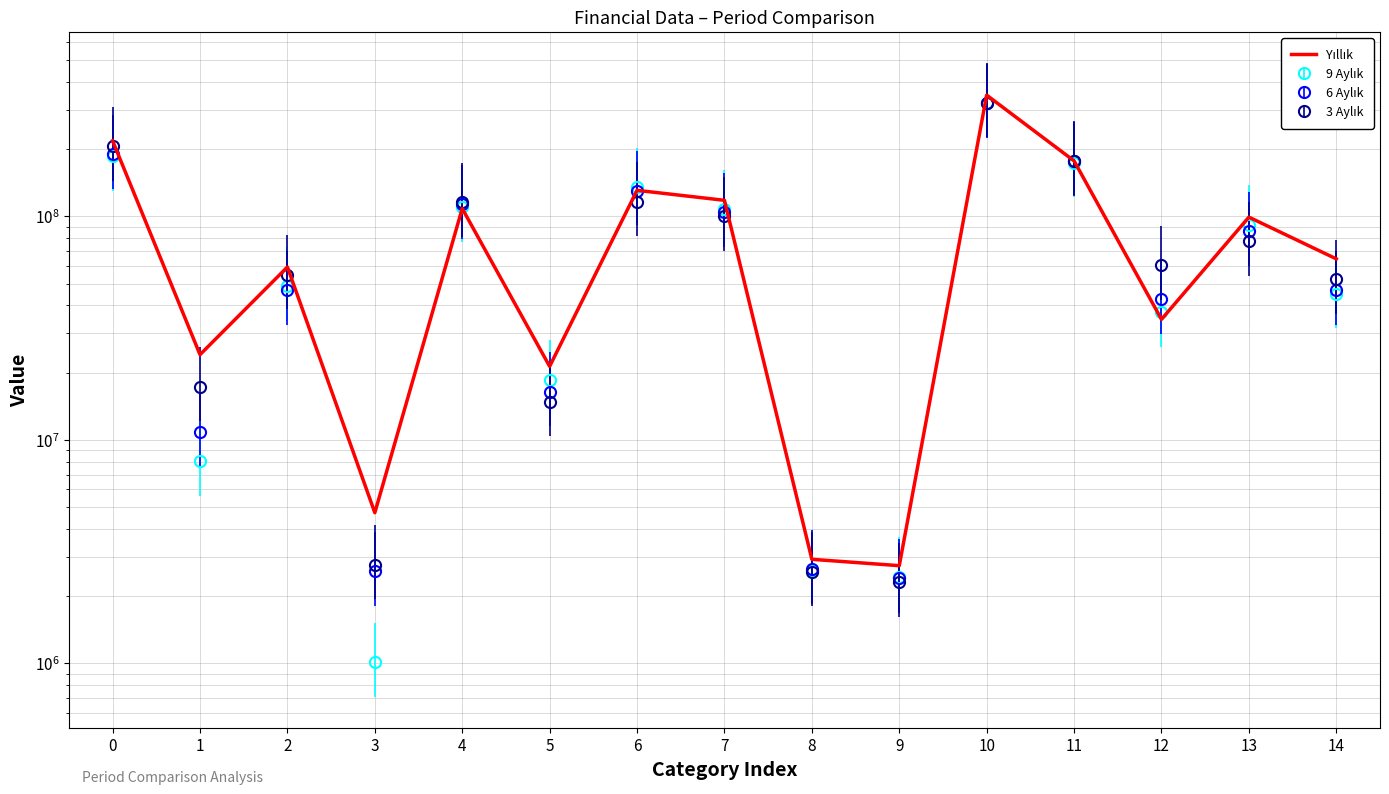

What is the difference between the maximum and second lowest values?

345679851